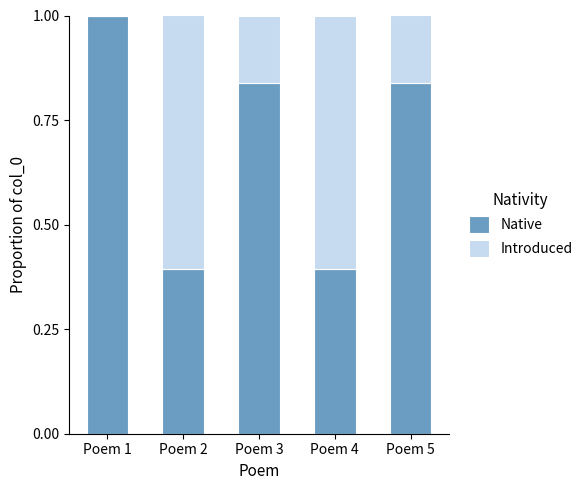

Is it true that Native equals 0.4 at Poem 4?

True